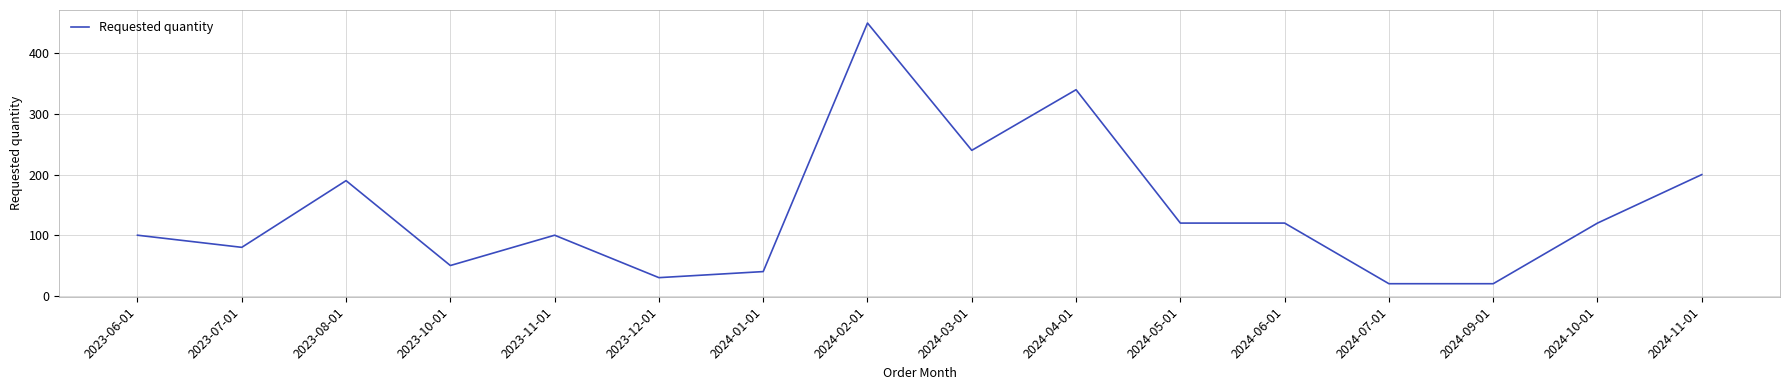

Where is the data nearest to the value 235?

2024-03-01